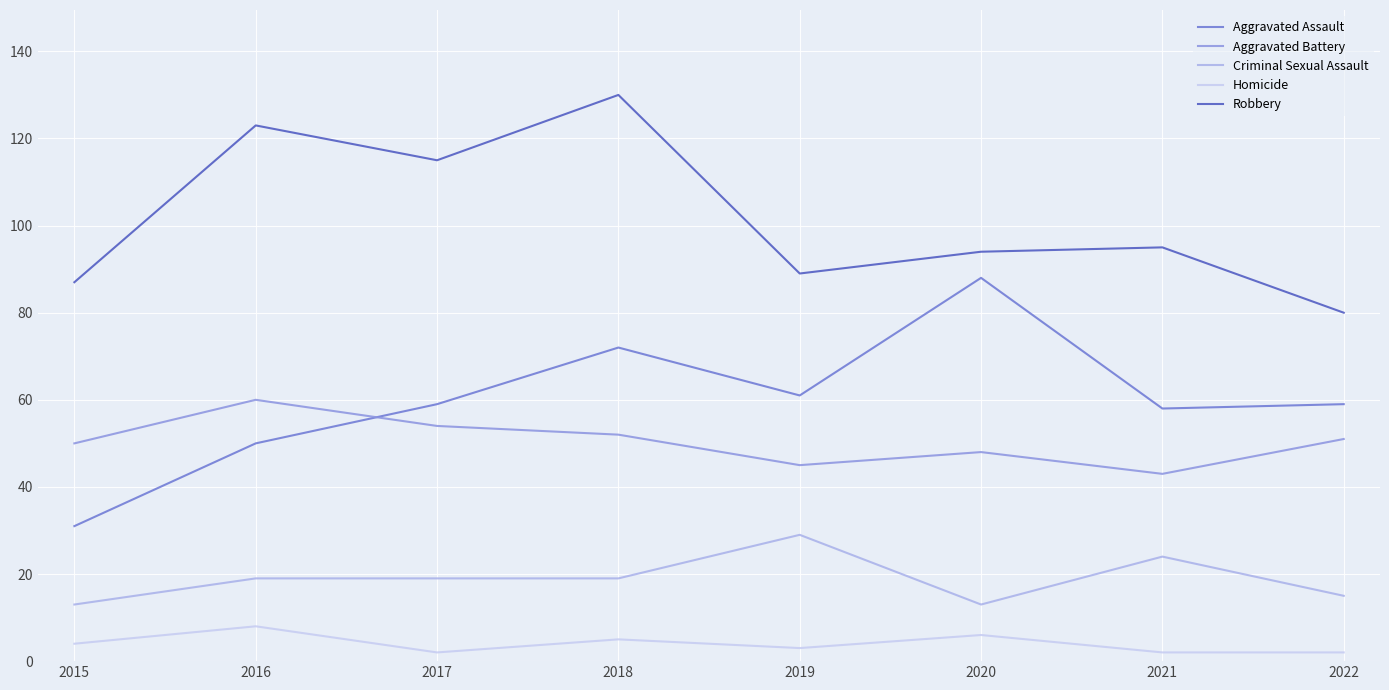

Which label corresponds to the largest value in the chart?

2018